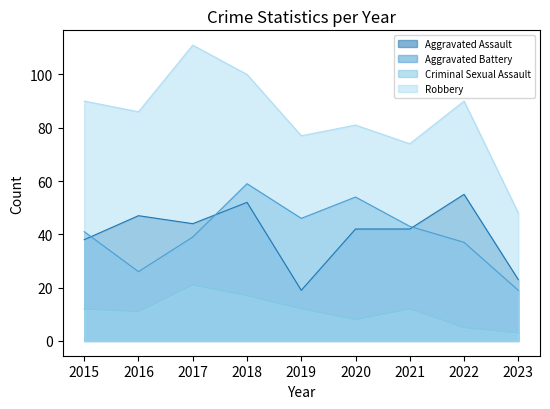

What are all the series names shown in the legend?

Aggravated Assault, Aggravated Battery, Criminal Sexual Assault, Robbery